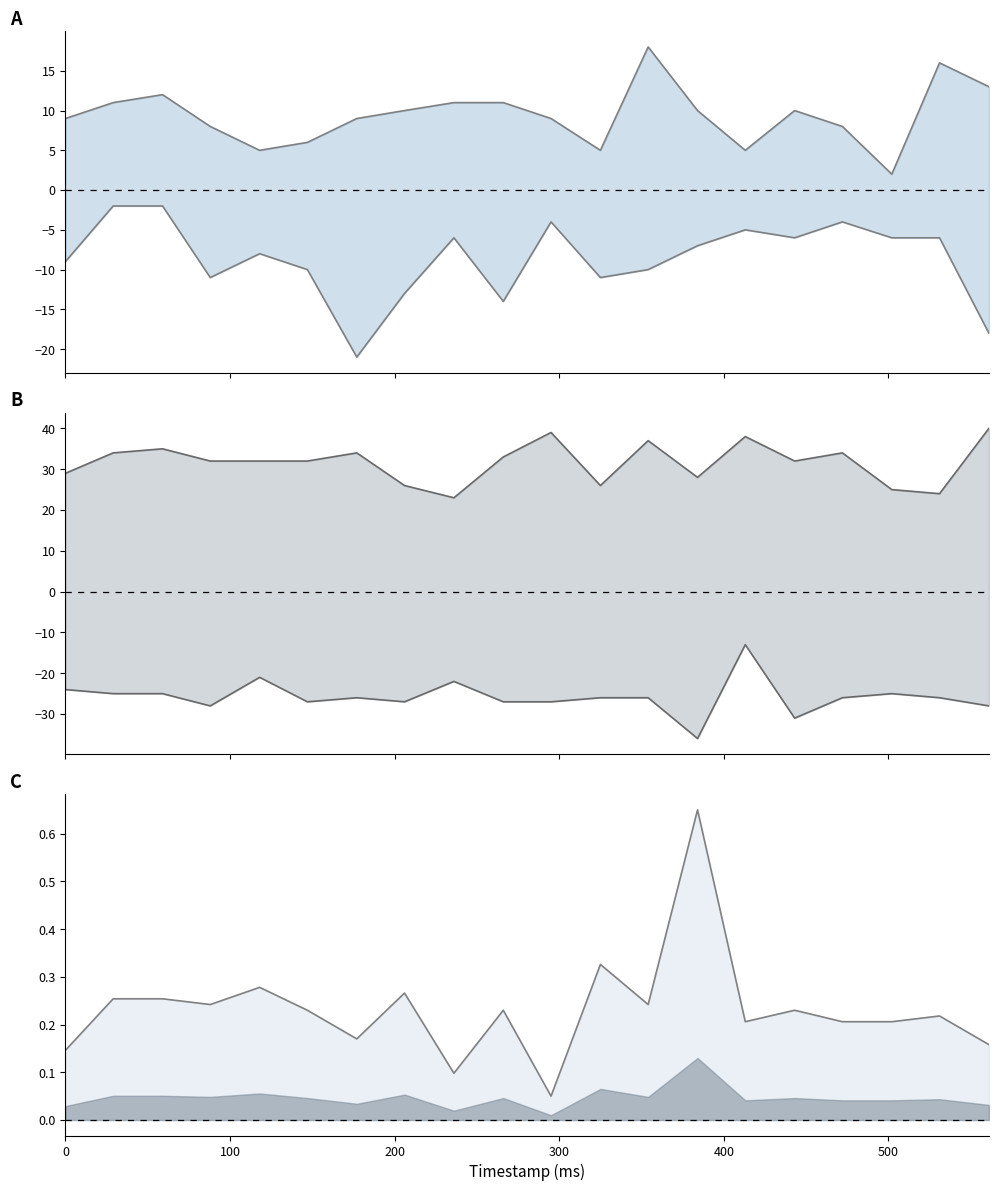

What is the value of the flex1 point at the 8th from the left?

10.0